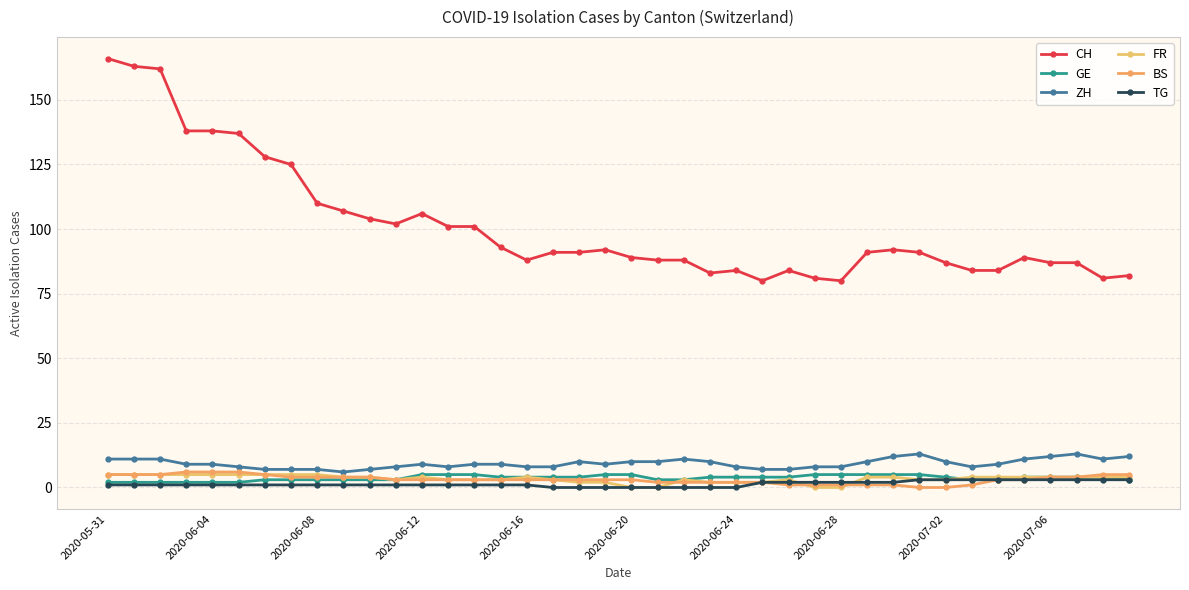

Count the BS values in the range 2 to 4.

23